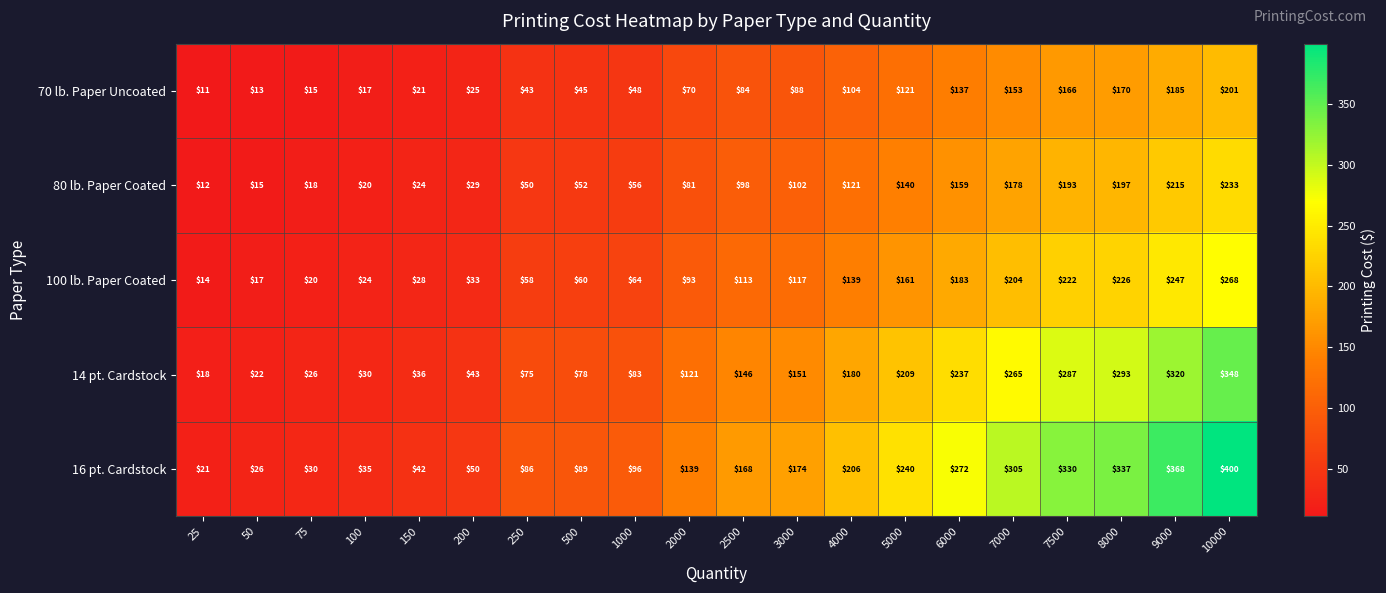

What is the difference between the maximum and minimum values in the 16 pt. Cardstock series?

379